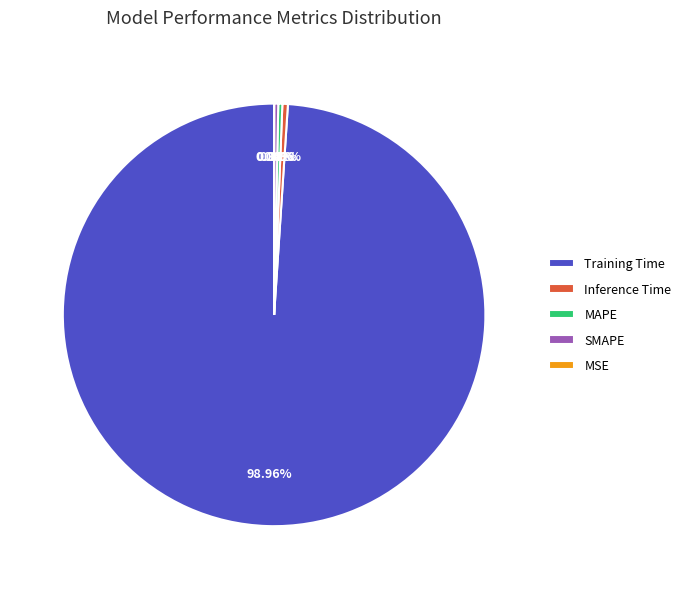

To the nearest percent, what is the difference between the largest and smallest slice percentages?

99%